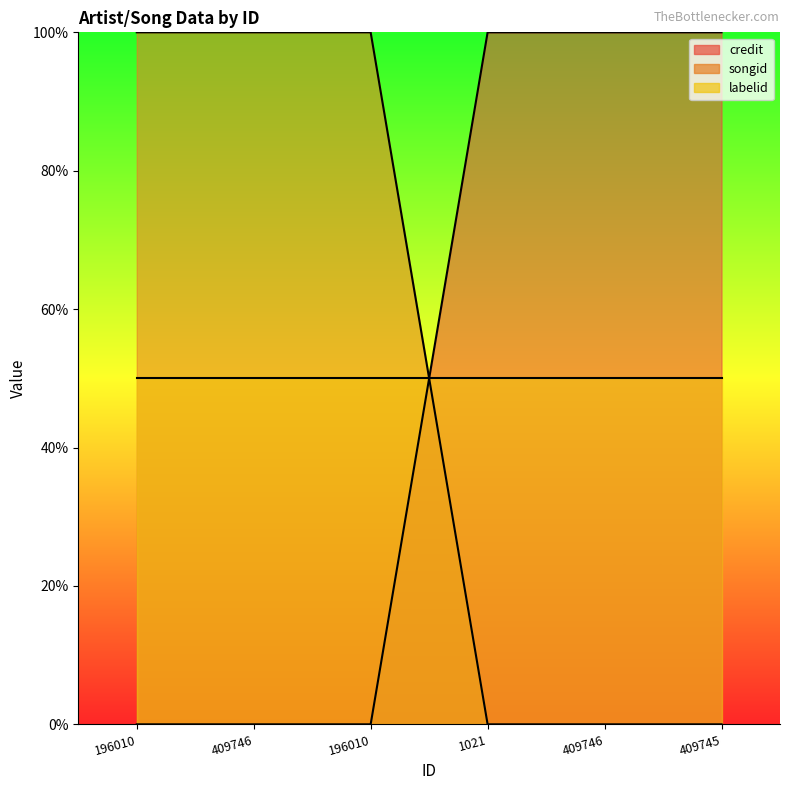

True or false: songid has a value of -62 at 409746.

False